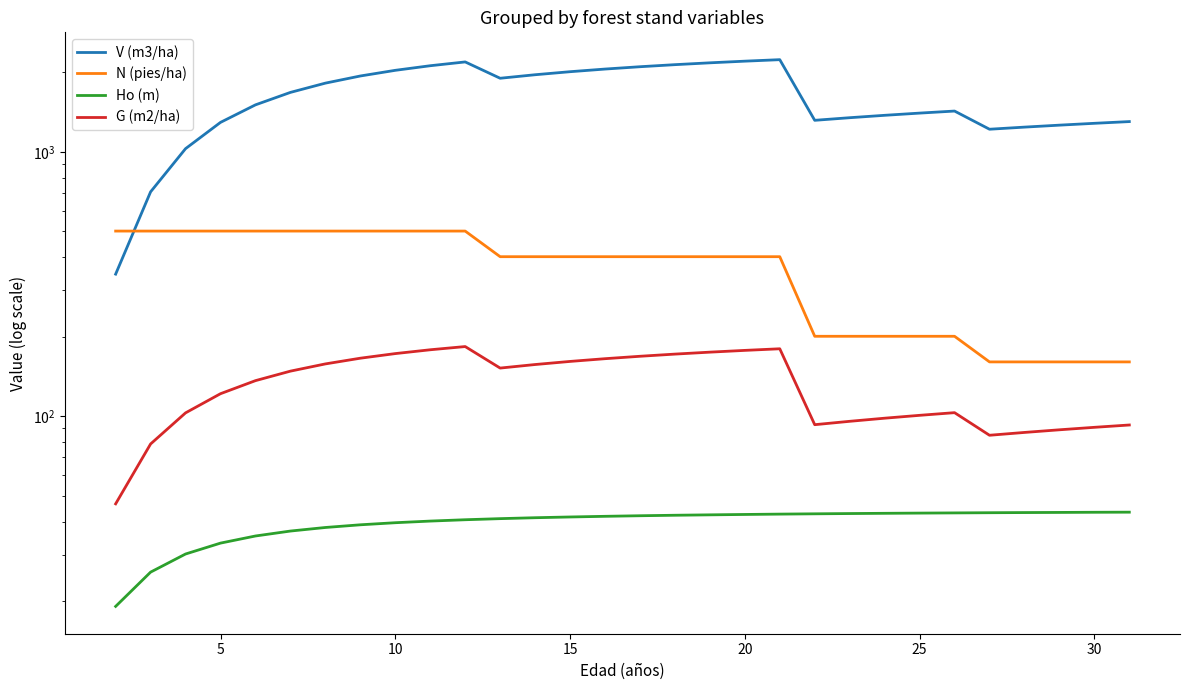

What is the highest value of the N (pies/ha) series?

501.8